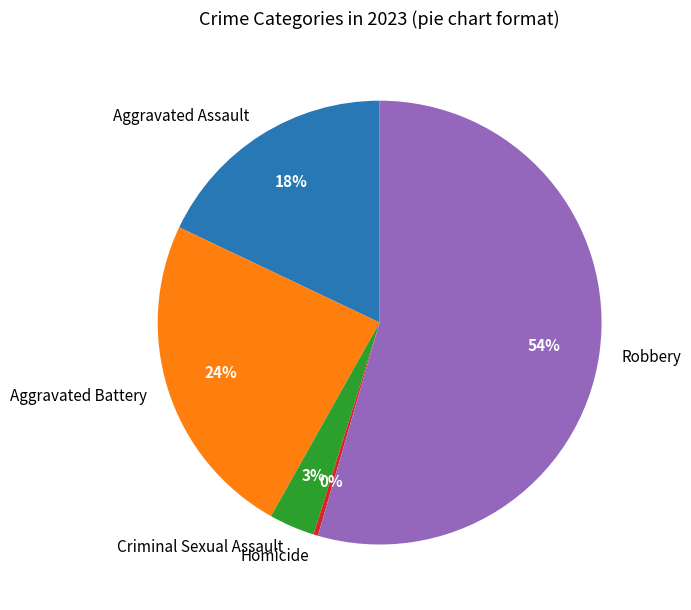

The Robbery slice represents 62% of the pie. True or false?

False